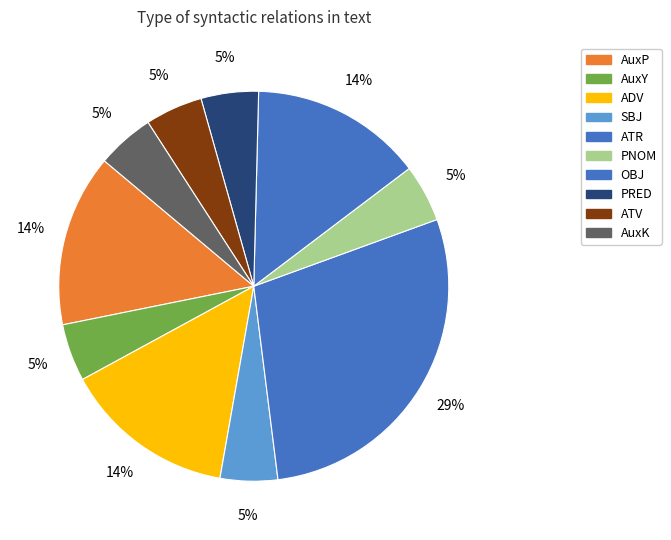

To the nearest percent, what is the difference between the largest and smallest slice percentages?

24%